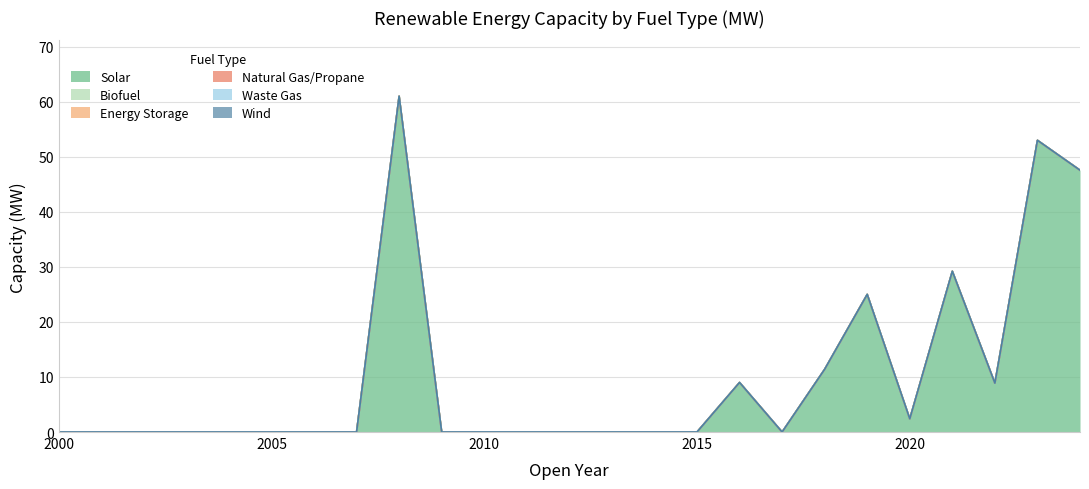

True or false: Biofuel and Solar cross at least once.

False